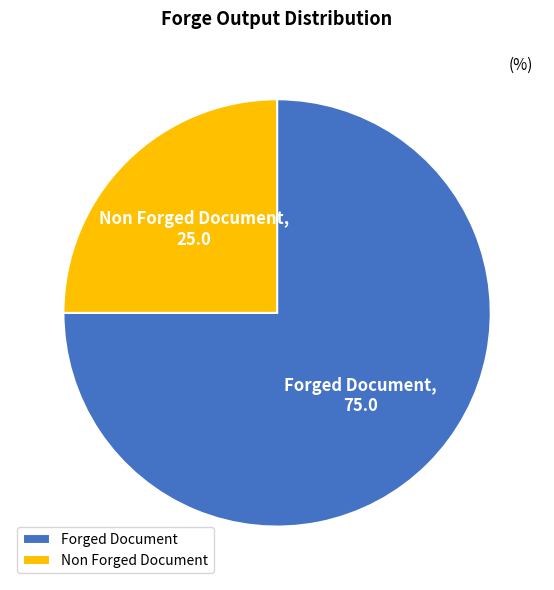

Approximately how many times larger is the value at Non Forged Document compared to Forged Document?

0.3